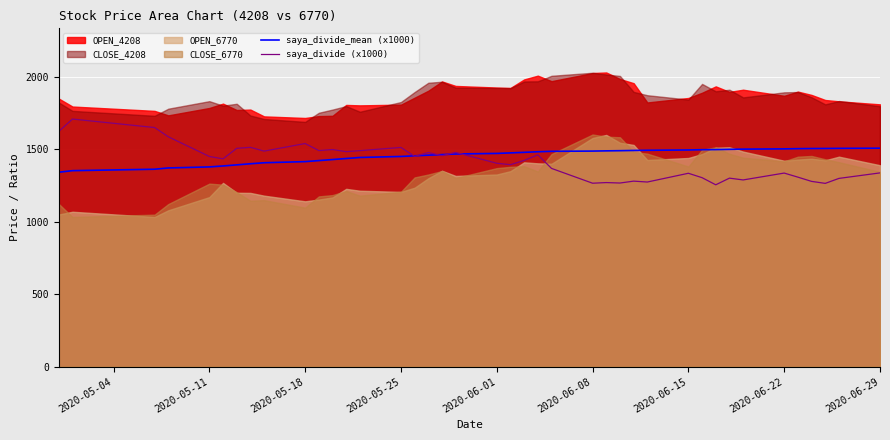

What is the minimum value for saya_divide (x1000)?

1255.0